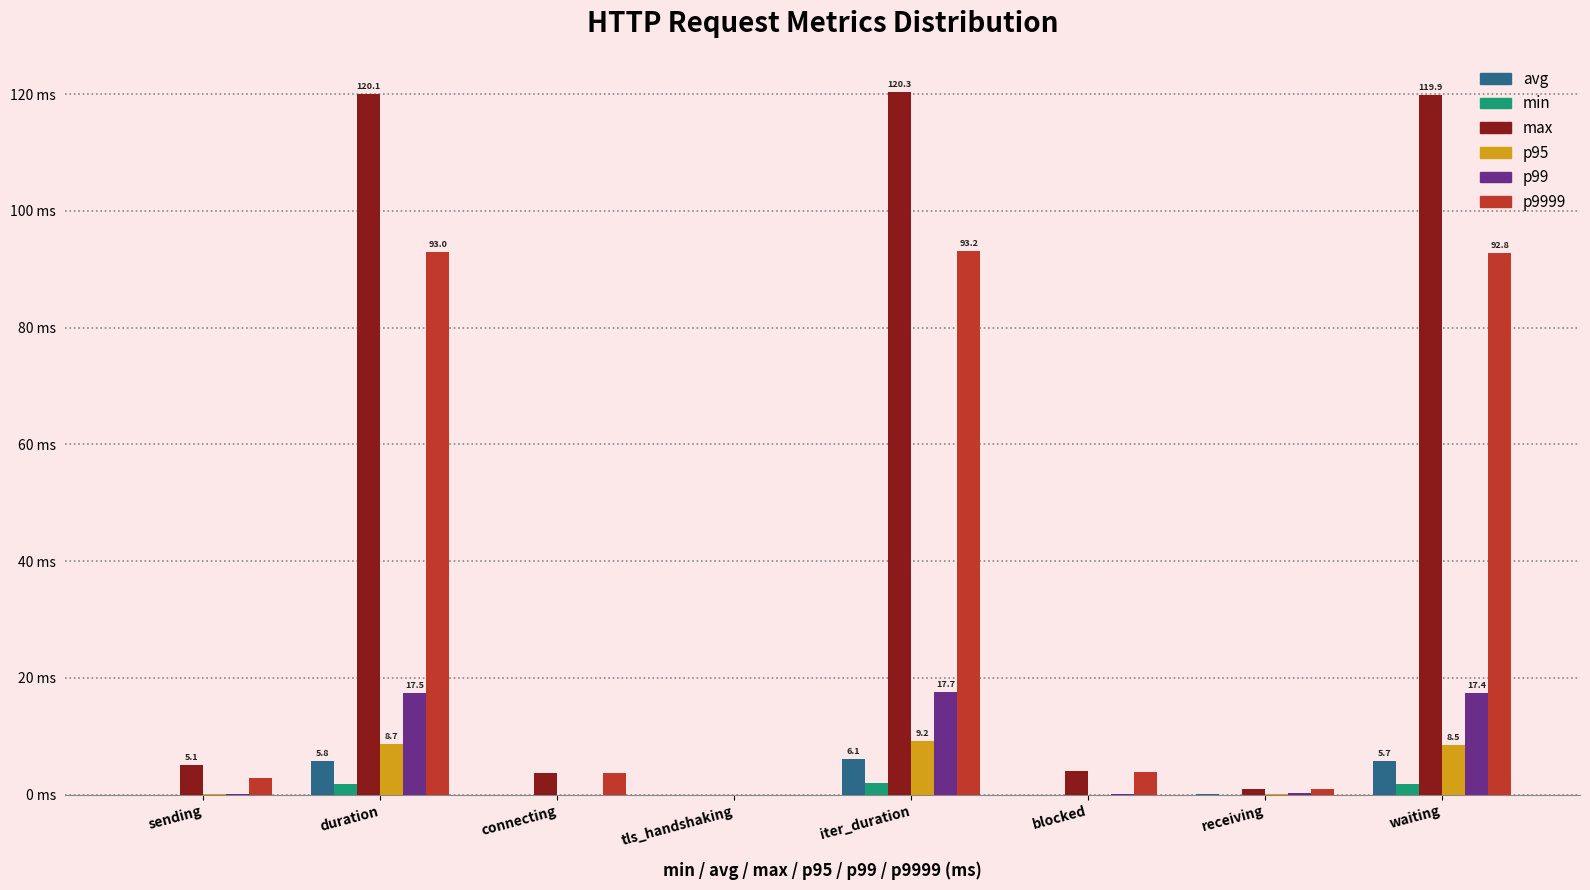

The value of p95 at blocked is 0.0. True or false?

True